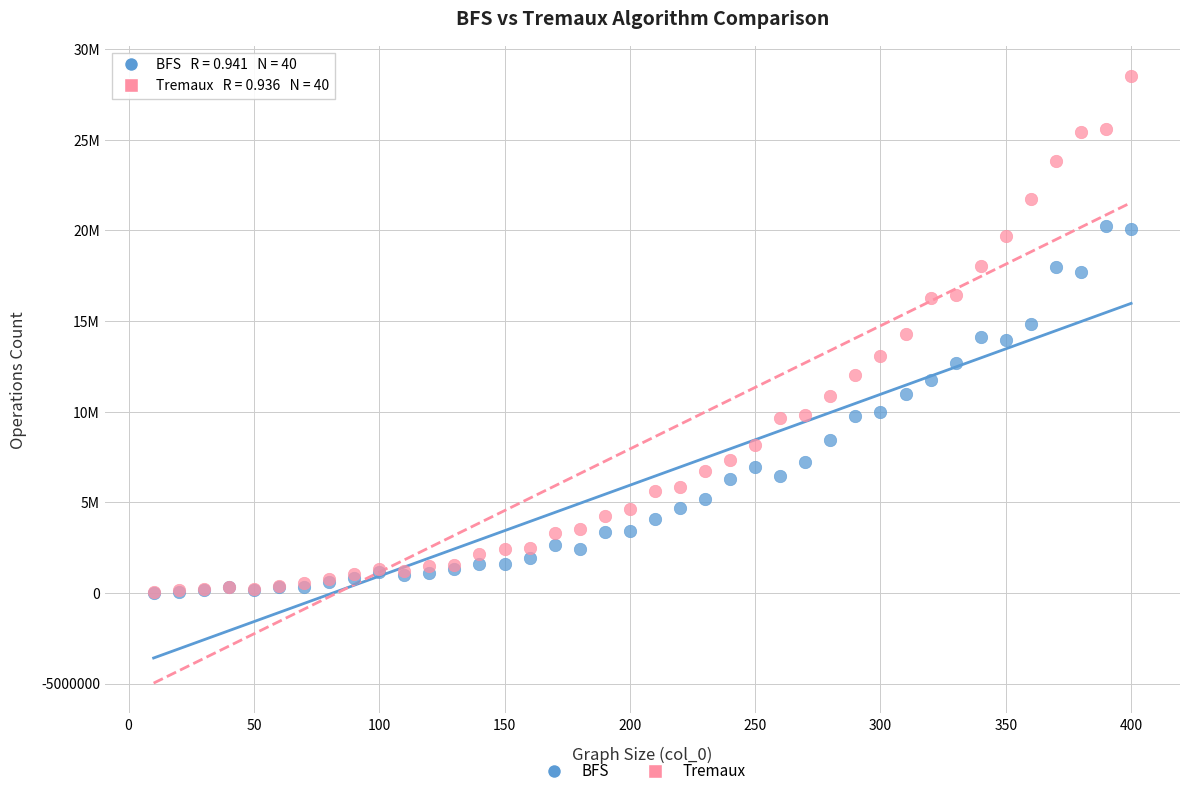

Which series contains the highest Y value?

Tremaux